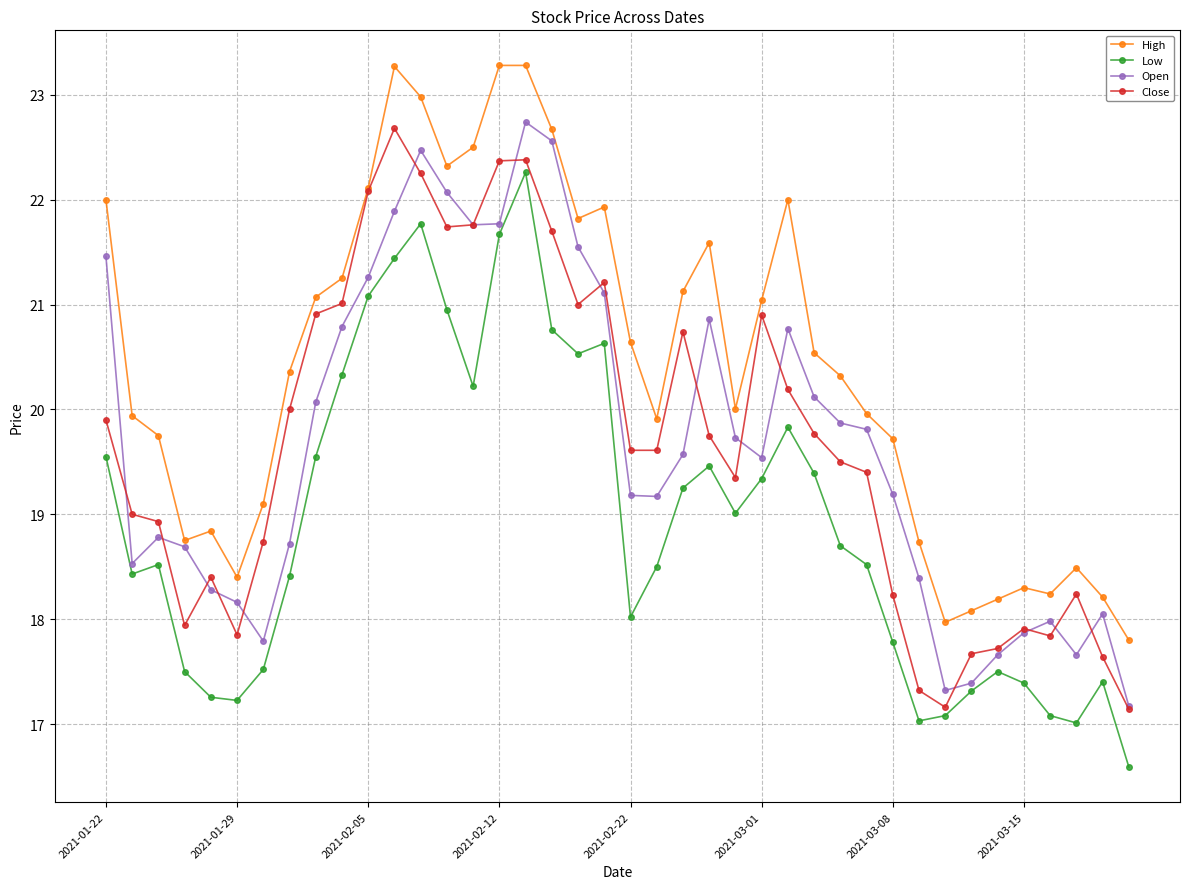

True or false: High and Low cross at least once.

False